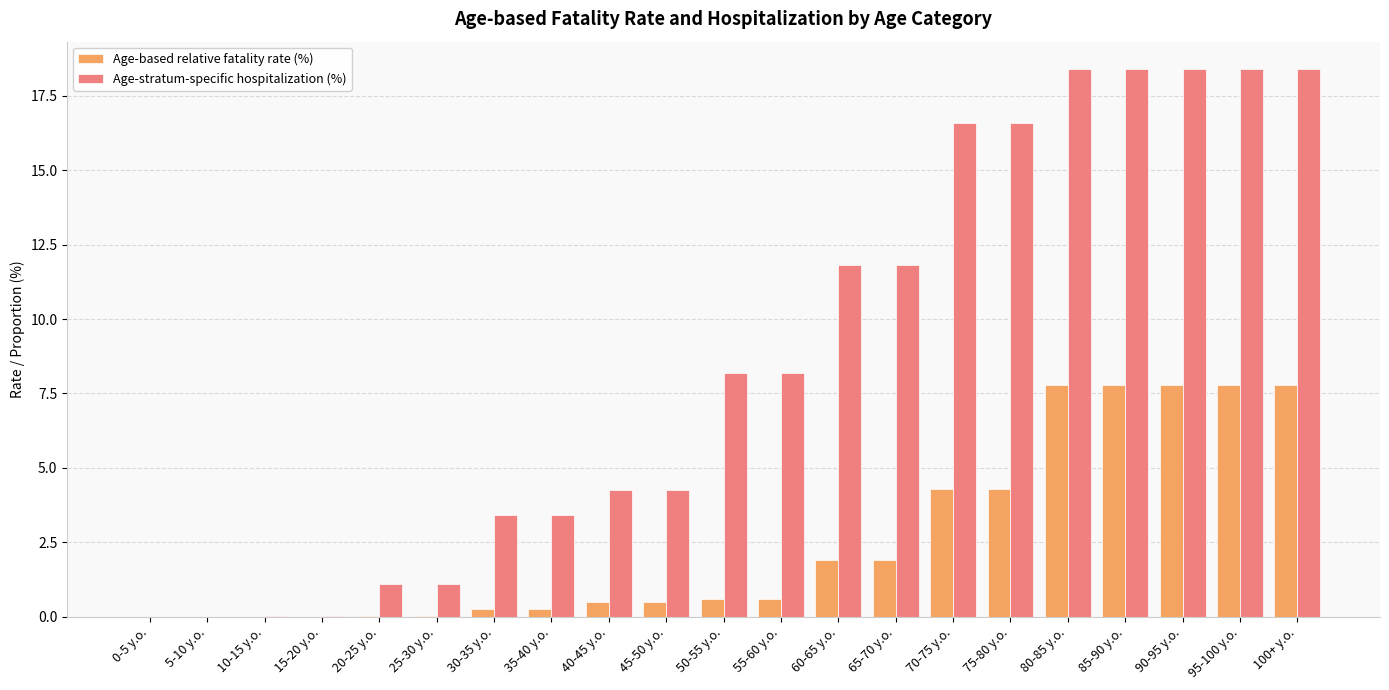

What is the sum of all Age-based relative fatality rate (%) values?

54.2